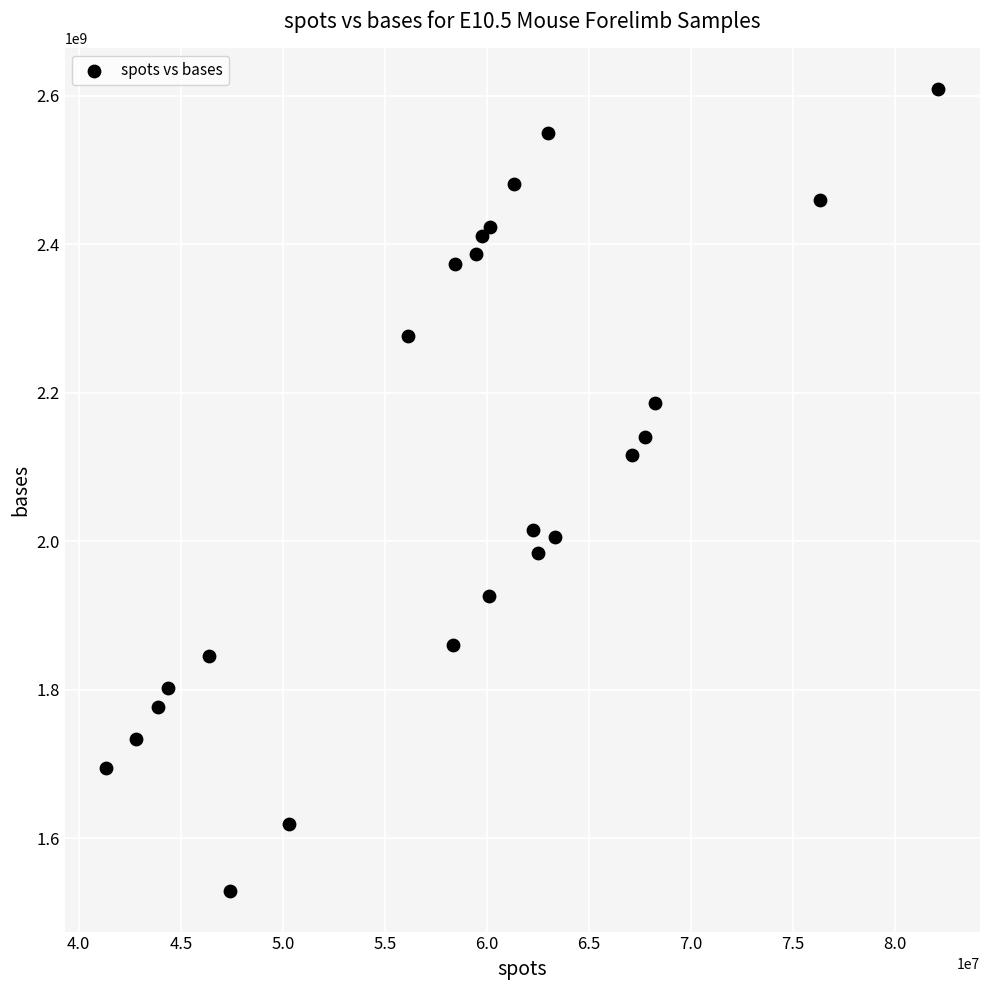

What is the range of Y values (max minus min)?

1081065287